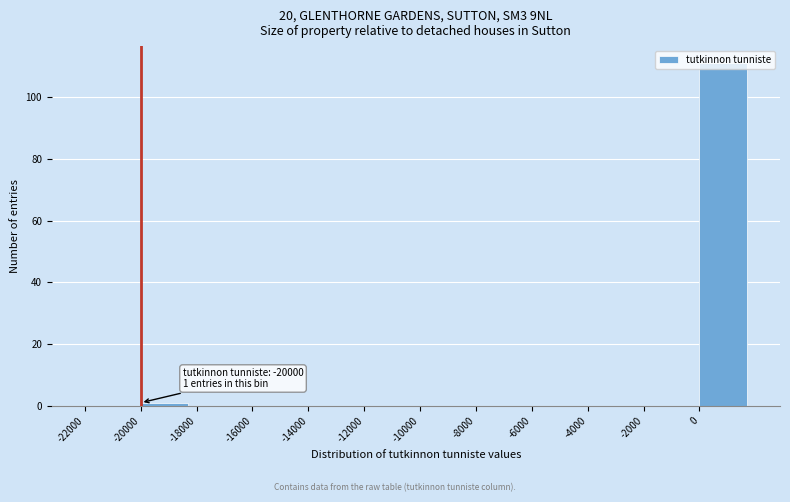

Over which range of the x-axis is the bar tallest?

0 to 2000